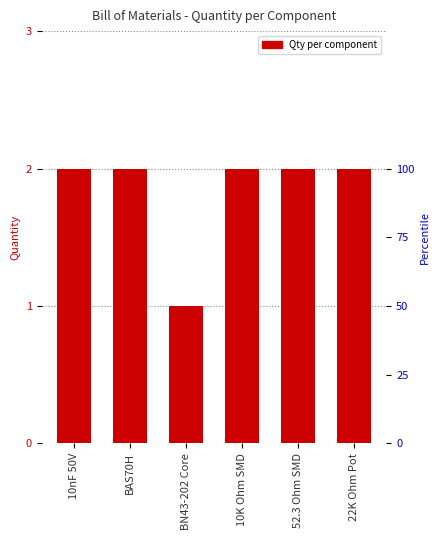

Reading left to right, list all the values displayed in this chart.

2	2	1	2	2	2